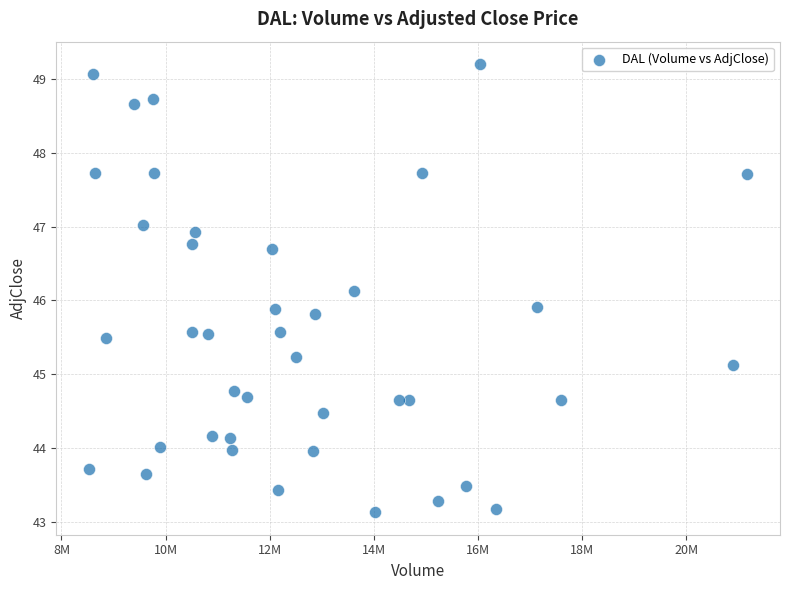

How many data points are displayed?

40